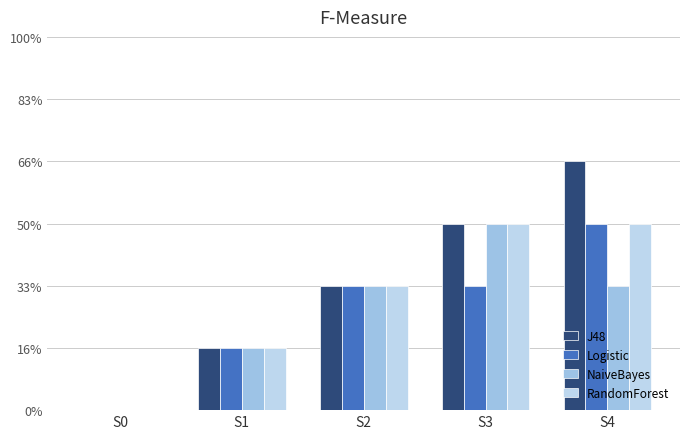

At S1, list the series in order from smallest to largest.

J48, Logistic, NaiveBayes, RandomForest